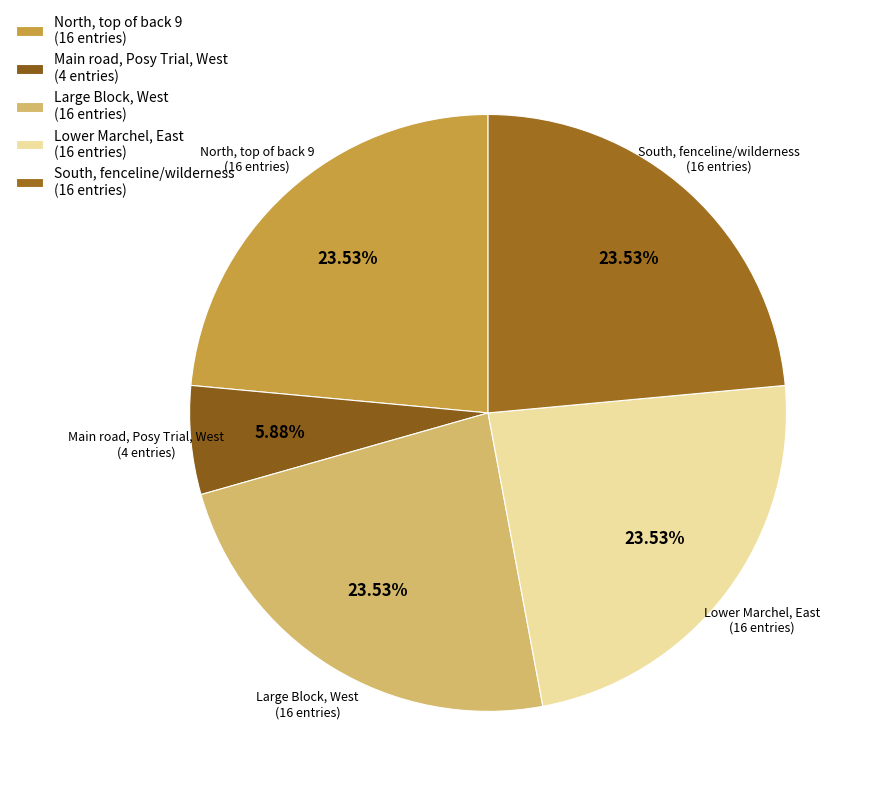

How many segments does this pie chart have?

5